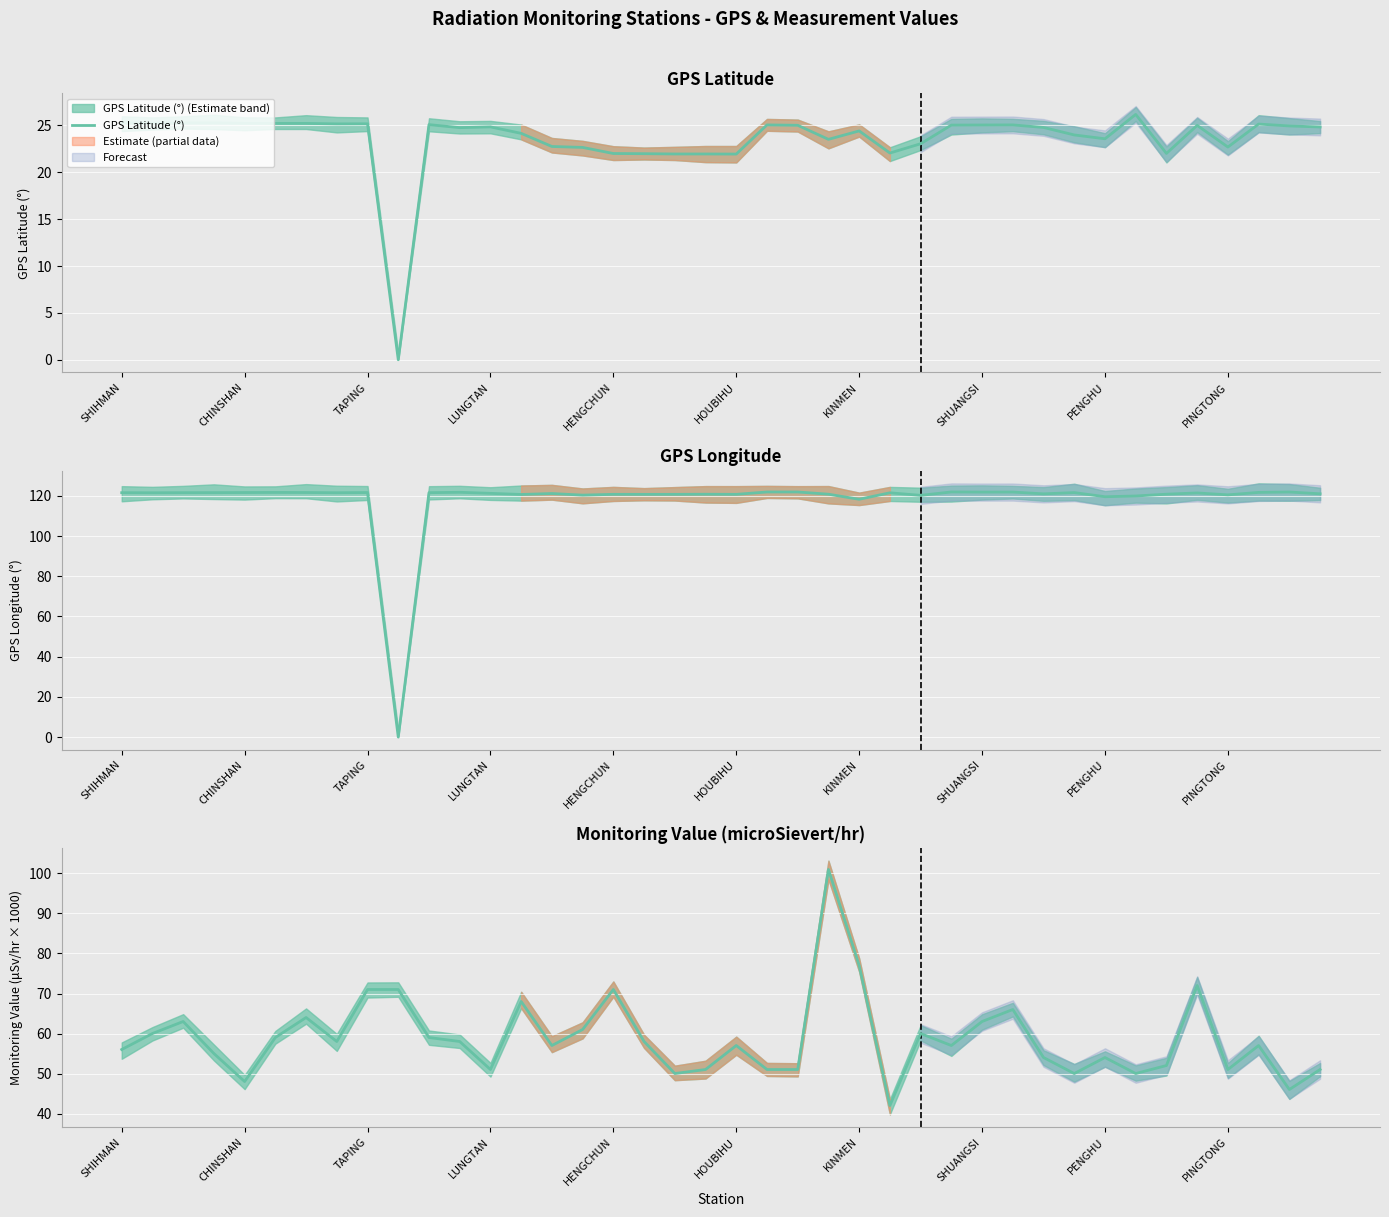

How many series are shown in this chart?

3